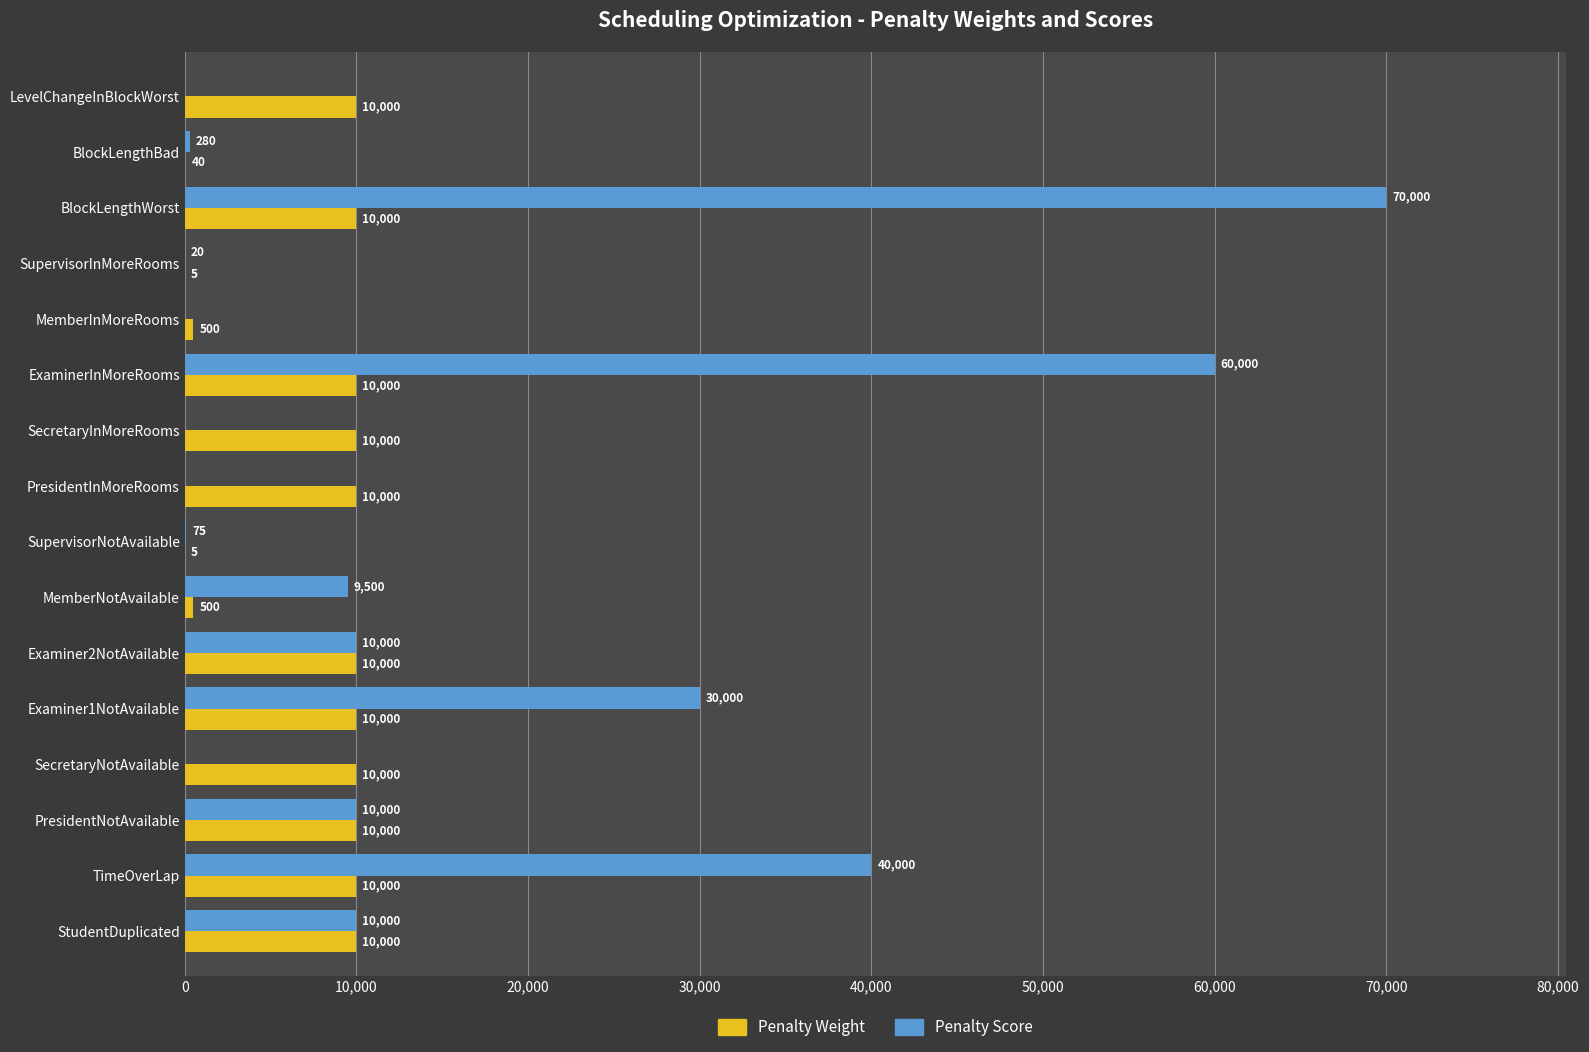

What is the total value across all series at SecretaryNotAvailable?

10000